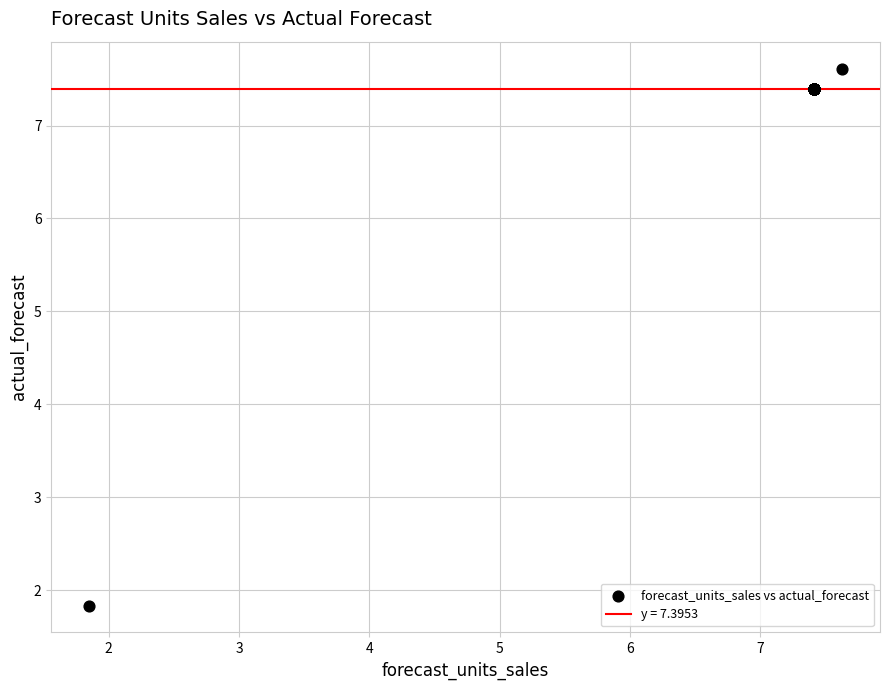

What Y value in the scatter plot is closest to 4?

1.8